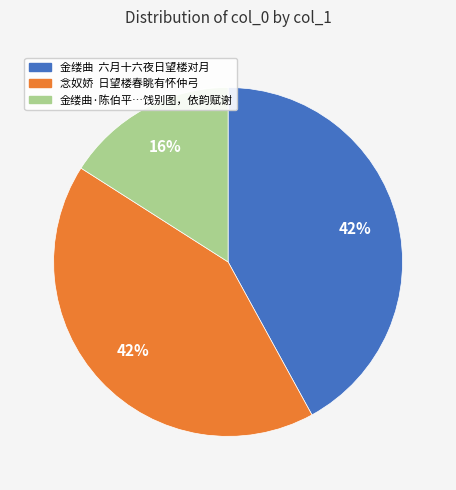

Which category has the smallest portion of the pie?

金缕曲·陈伯平…饯别图，依韵赋谢